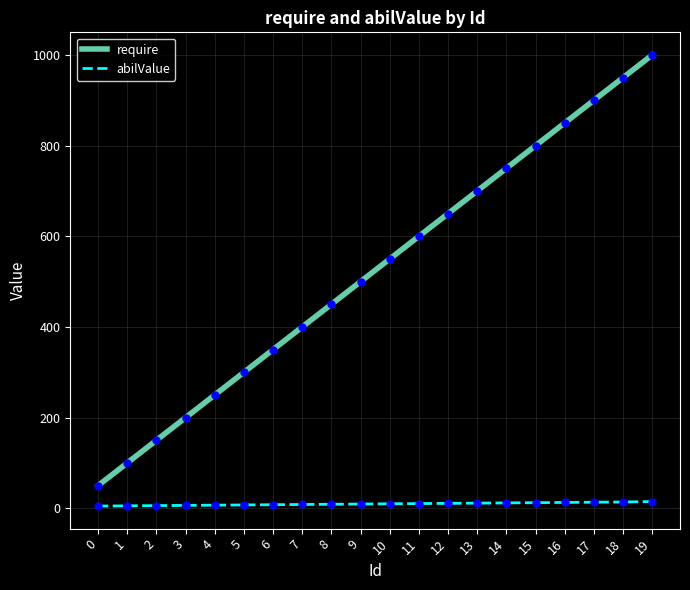

At which category is the sum across all series the highest?

19